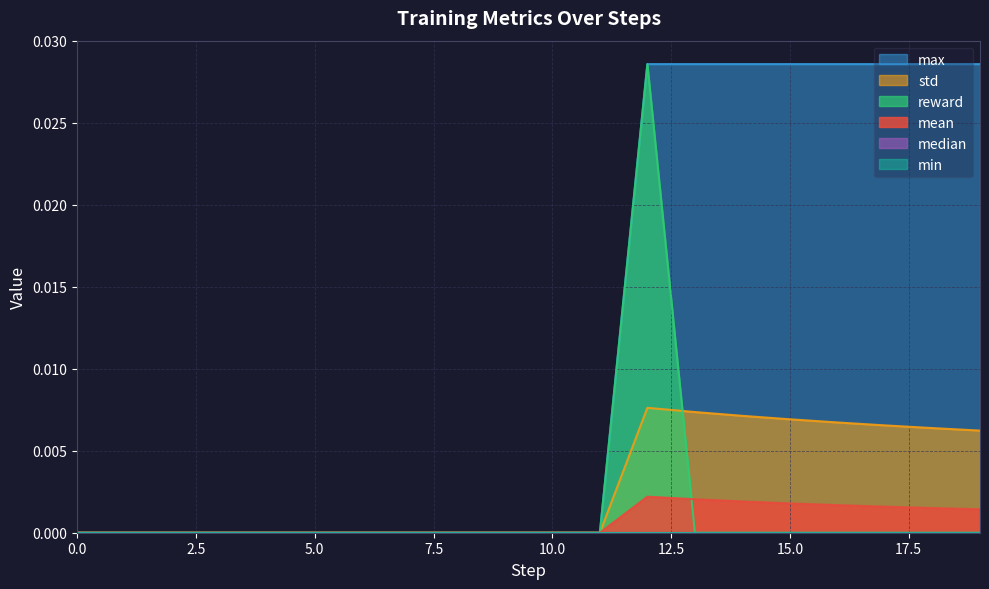

True or false: max has a value of 0.0 at 18.

False